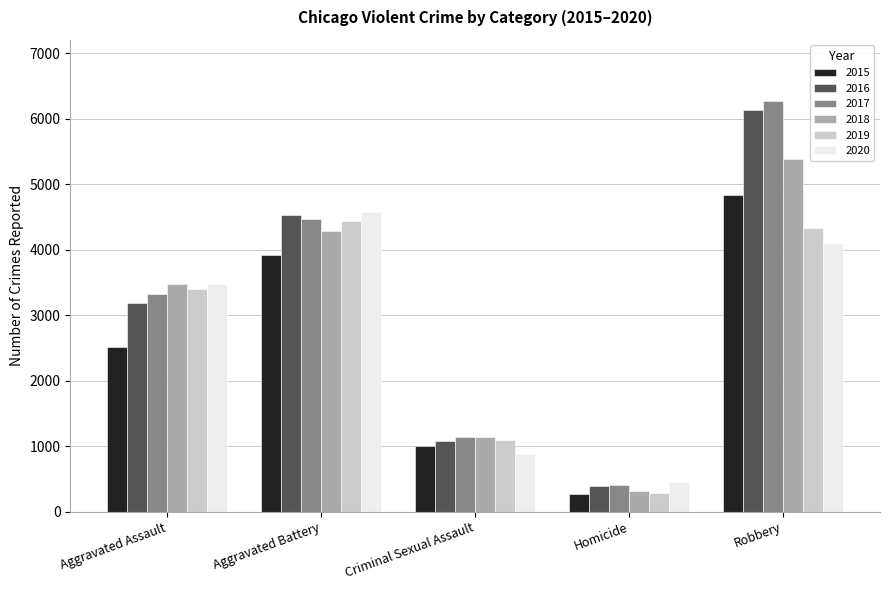

Reading left to right, what are all the values shown in this chart?

2015: Aggravated Assault=2509	Aggravated Battery=3921	Criminal Sexual Assault=1008	Homicide=270	Robbery=4833
2016: Aggravated Assault=3183	Aggravated Battery=4525	Criminal Sexual Assault=1085	Homicide=389	Robbery=6129
2017: Aggravated Assault=3327	Aggravated Battery=4473	Criminal Sexual Assault=1135	Homicide=405	Robbery=6266
2018: Aggravated Assault=3473	Aggravated Battery=4292	Criminal Sexual Assault=1139	Homicide=319	Robbery=5389
2019: Aggravated Assault=3406	Aggravated Battery=4442	Criminal Sexual Assault=1095	Homicide=289	Robbery=4335
2020: Aggravated Assault=3475	Aggravated Battery=4578	Criminal Sexual Assault=881	Homicide=447	Robbery=4109